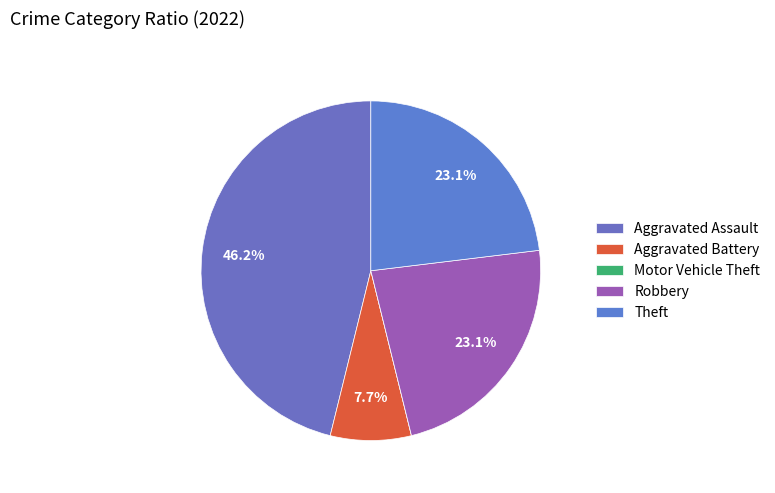

To the nearest percent, what is the difference between the Aggravated Assault and Theft slice percentages?

23%